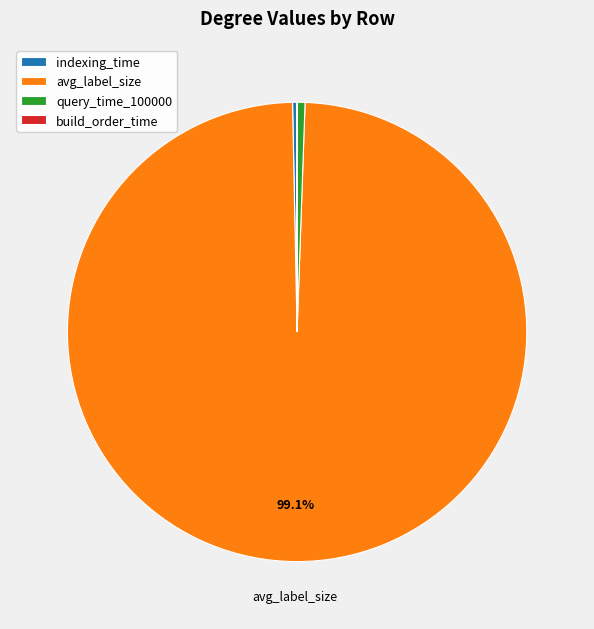

Is the sum of query_time_100000 and avg_label_size greater than half?

Yes